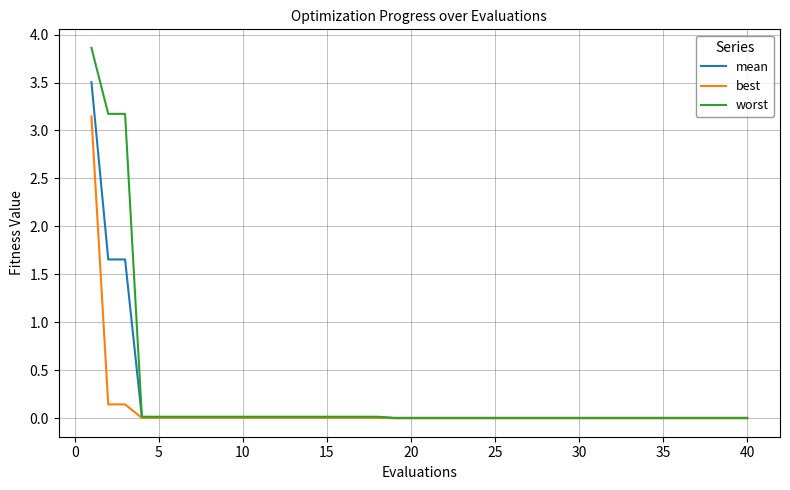

What is the maximum value for mean?

3.5